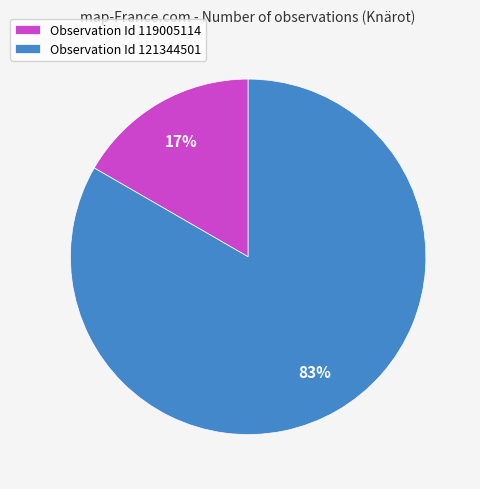

What is the smallest slice in the pie chart?

Observation Id 119005114